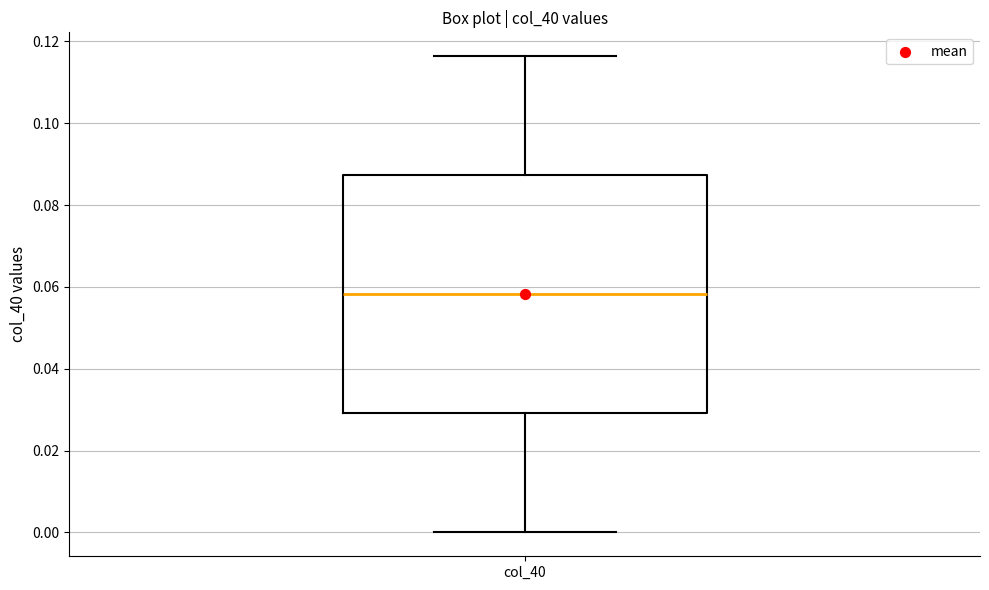

Read this box plot against the y-axis: the position of the median line, the range covered by the box, and the ends of both whiskers. The values are not printed on the chart, so give them approximately, as read against the axis.

median 0.058, box 0.030 to 0.088, whiskers 0.000 to 0.116